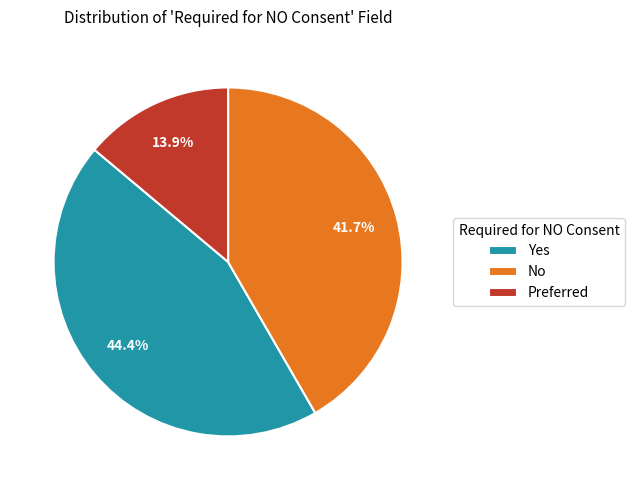

To the nearest percent, what is the combined percentage of No and Preferred?

56%